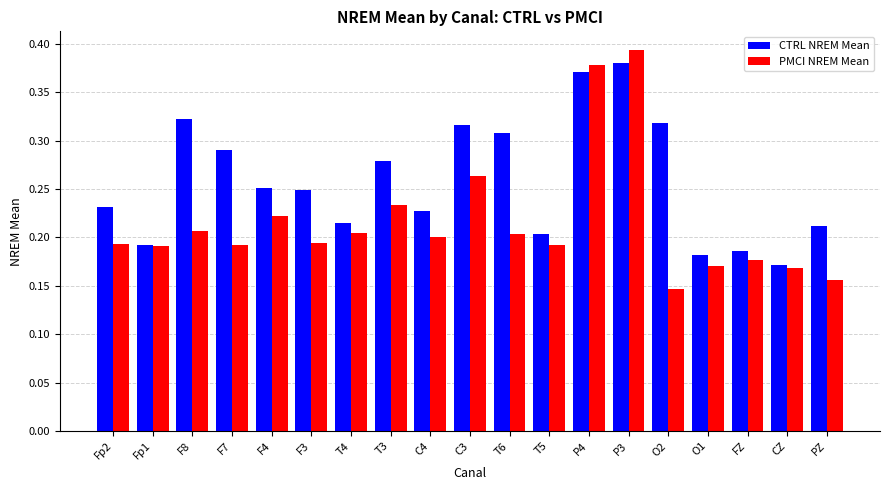

Rank the series by their average value, from lowest to highest.

PMCI NREM Mean, CTRL NREM Mean